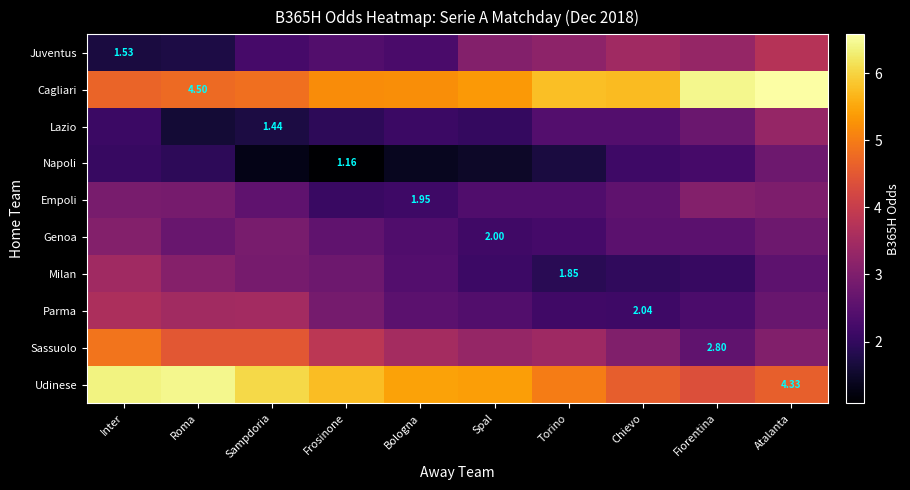

Between Frosinone and Inter, which is larger?

Frosinone